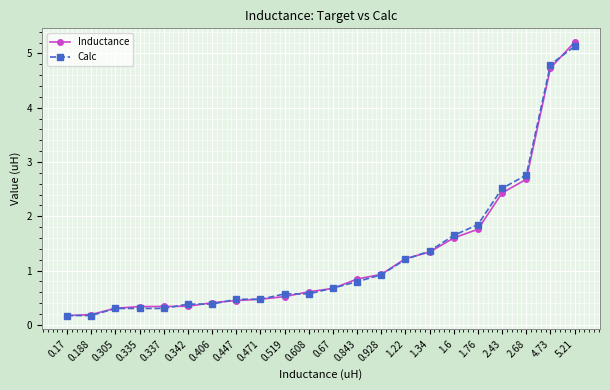

What are all the series names shown in the legend?

Inductance, Calc